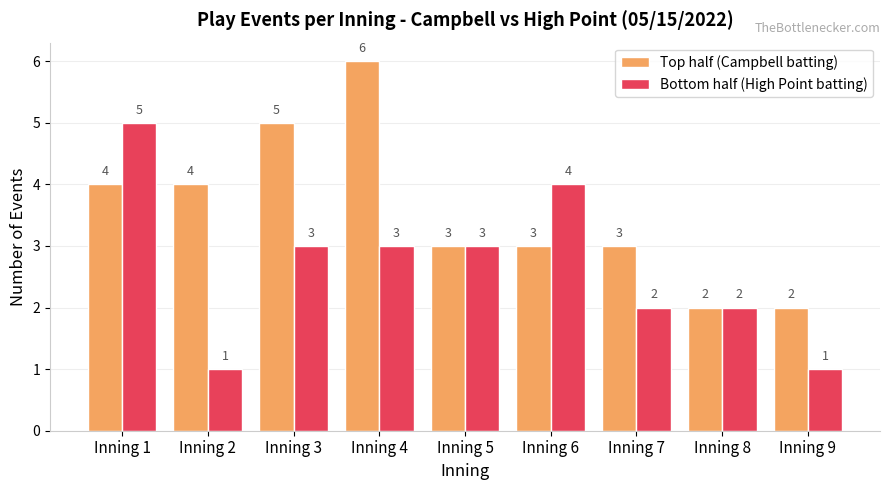

Is the value of Top half (Campbell batting) at Inning 4 greater than the value of Bottom half (High Point batting) at Inning 6?

Yes